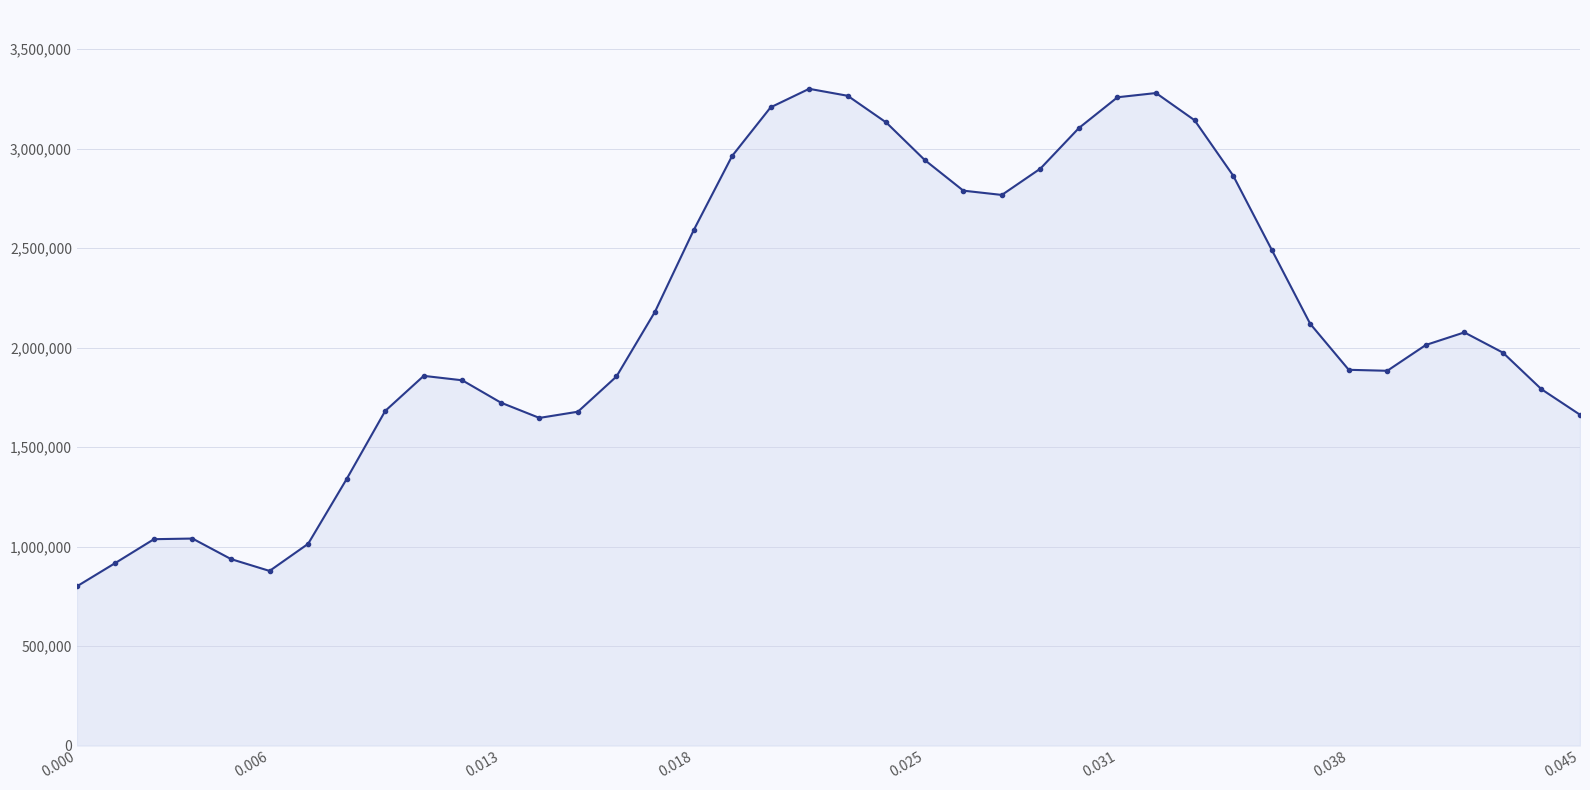

What is the value of the 13th point from the left?

1646385.3